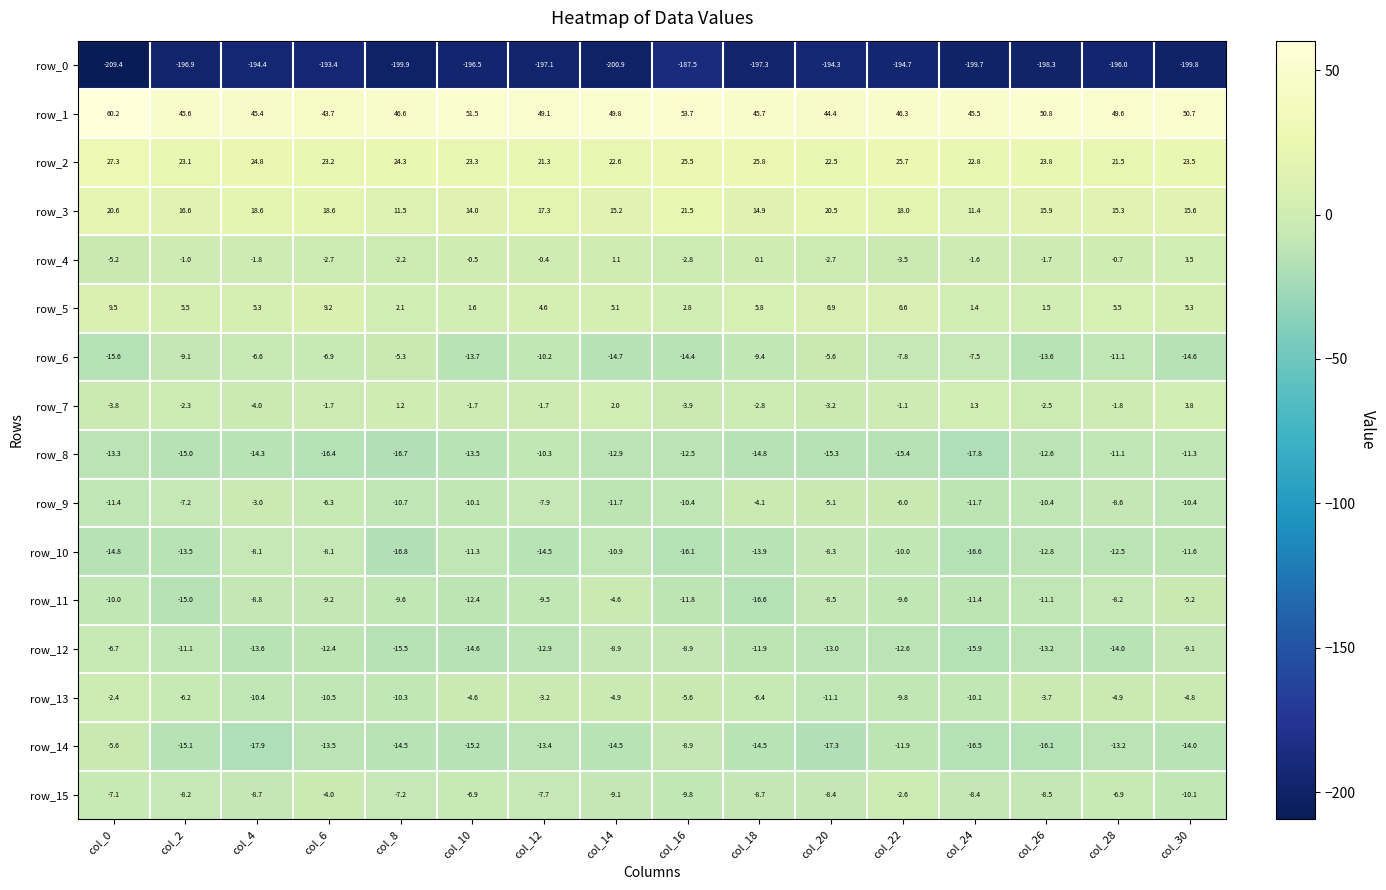

Which series has the largest total across all categories?

row_1